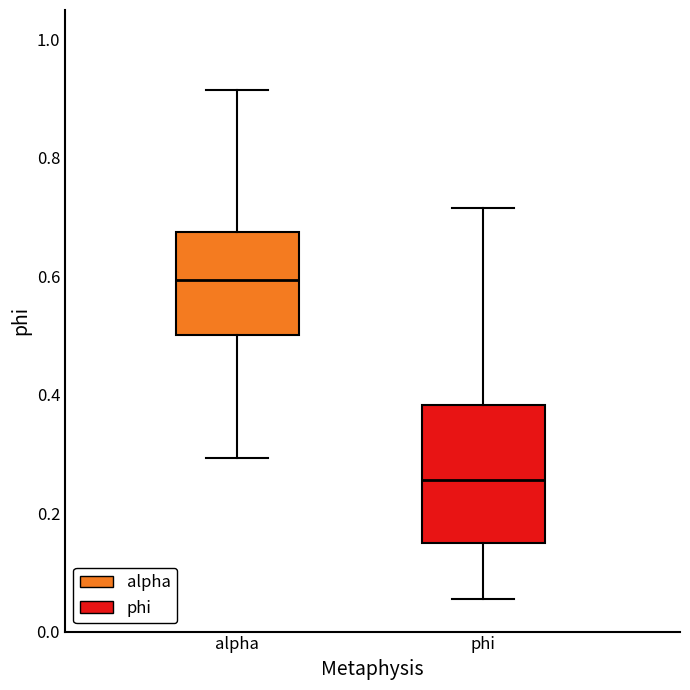

Comparing the boxes themselves (not the whiskers), which one is the tallest?

phi